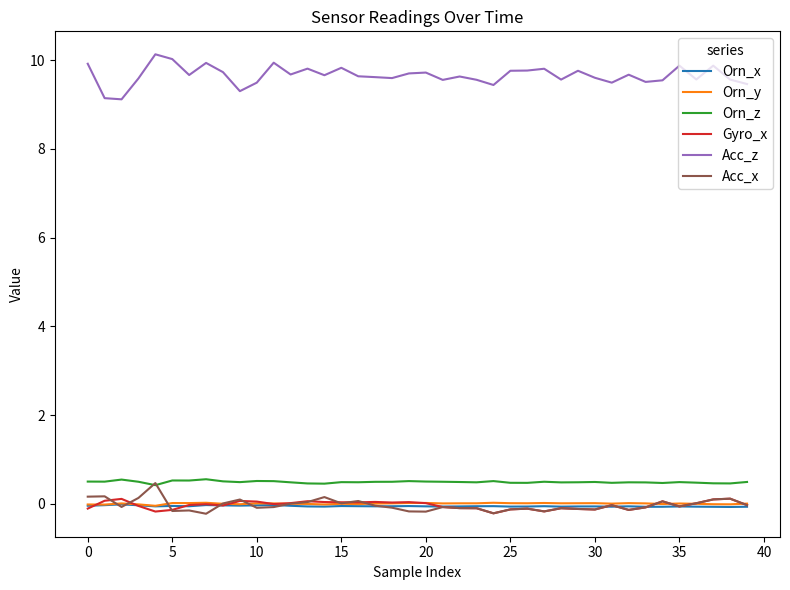

Which series has the largest range (max minus min)?

Acc_z